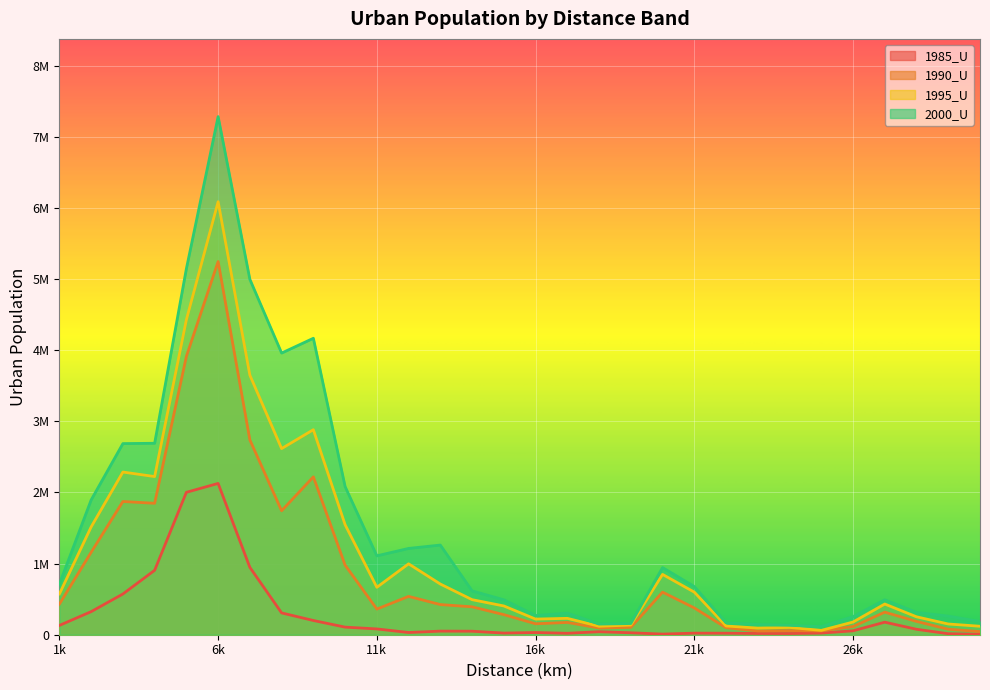

What is the average value of the 2000_U series?

1495579